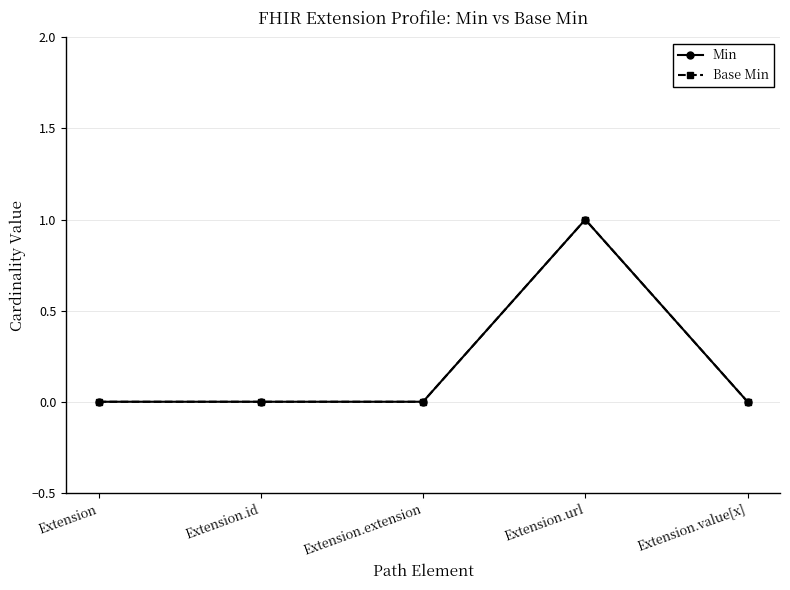

Does the chart have visible grid lines?

Yes